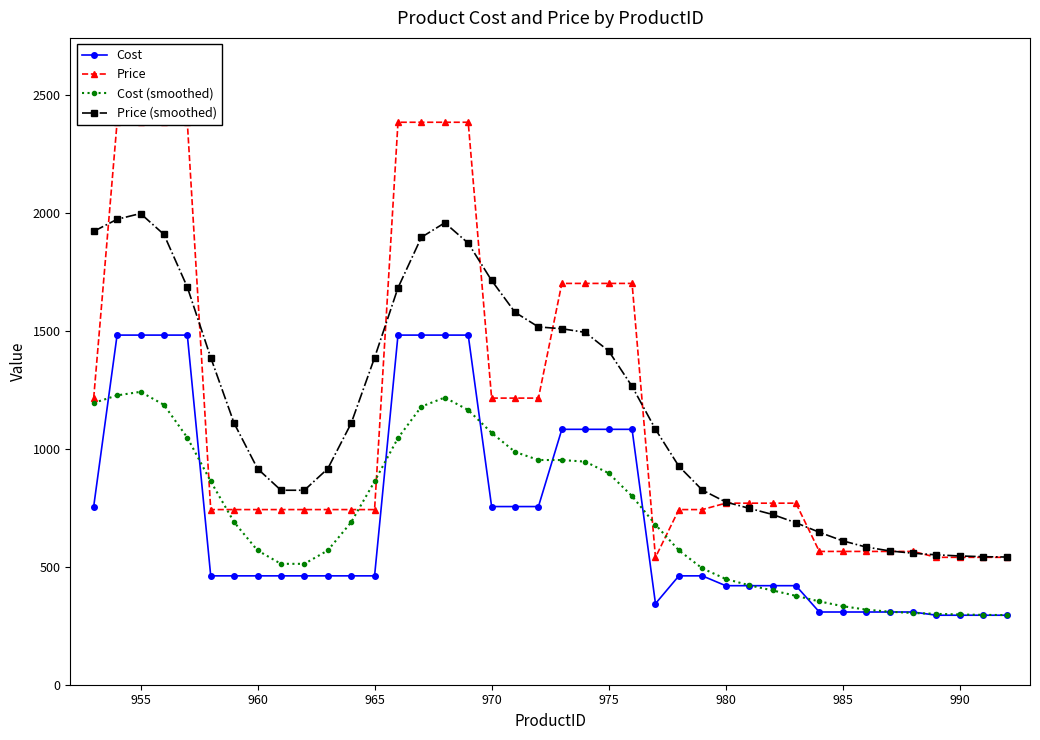

Is it true that Cost (smoothed) equals 1067.8 at 970?

True